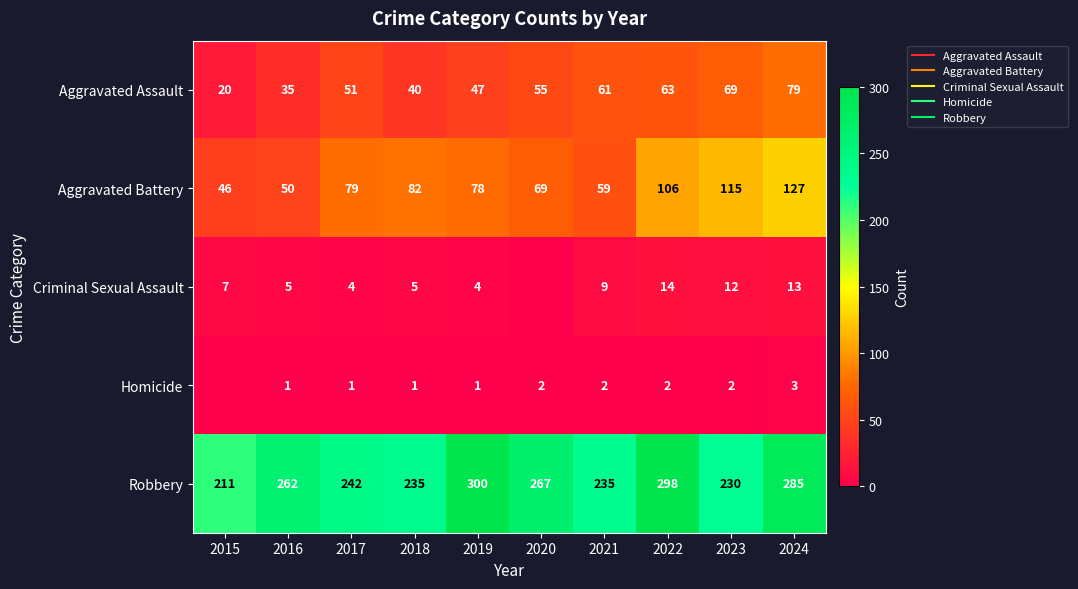

At which label is Robbery closest to 255?

2016